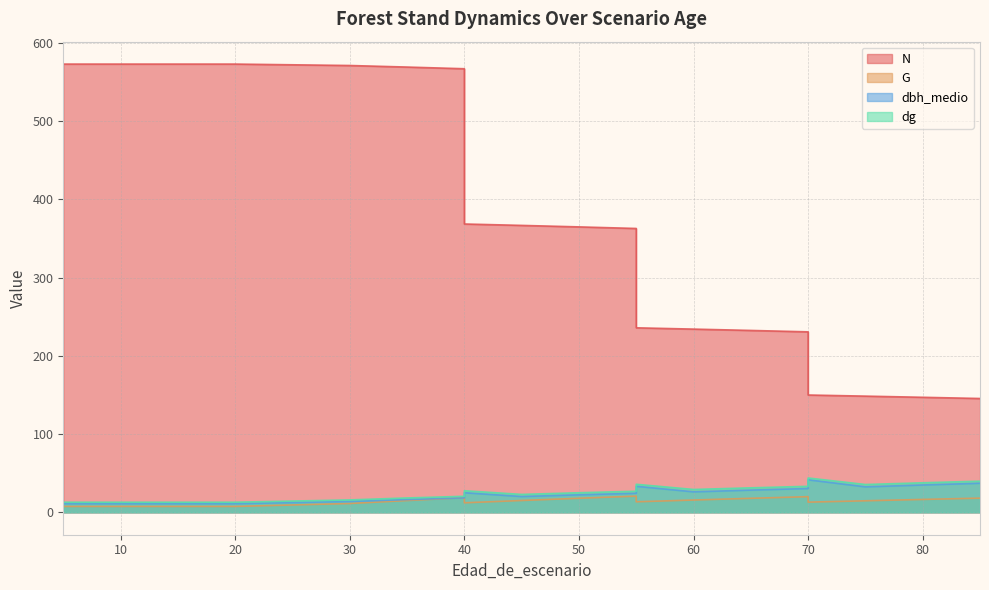

Which series has the largest total across all categories?

N